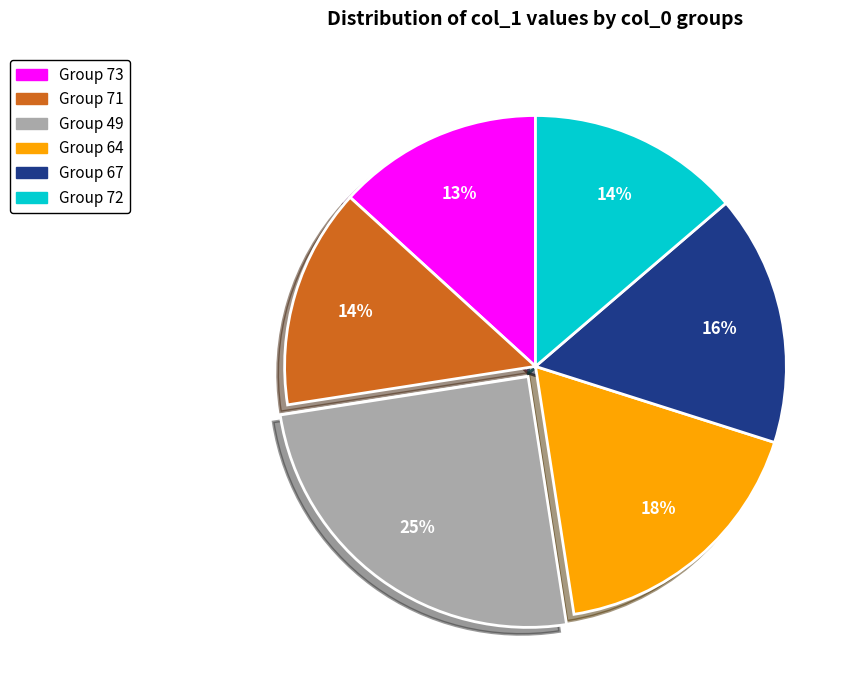

To the nearest percent, what is the average slice percentage?

17%